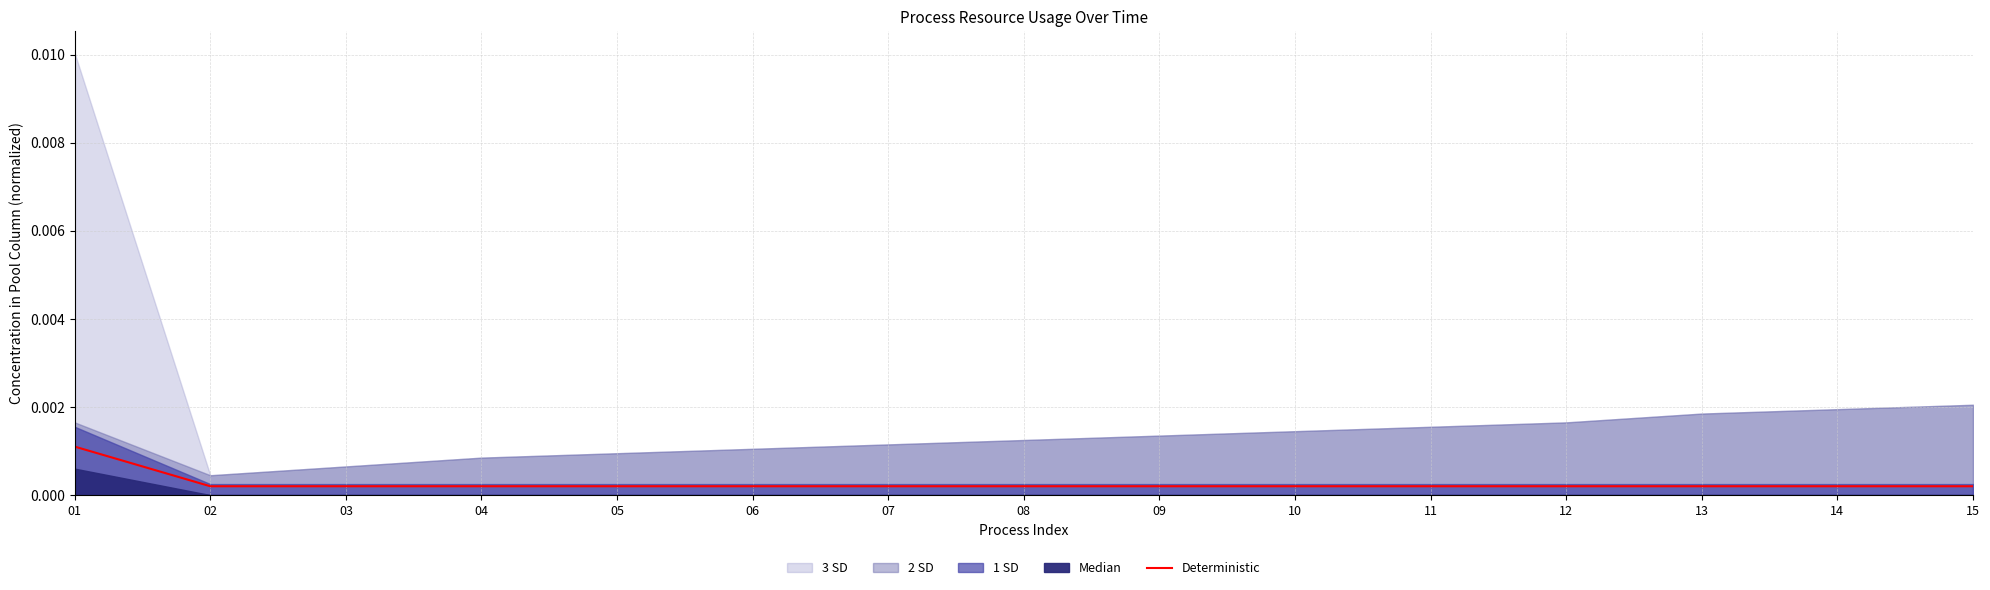

Which category has the highest value across all series?

01